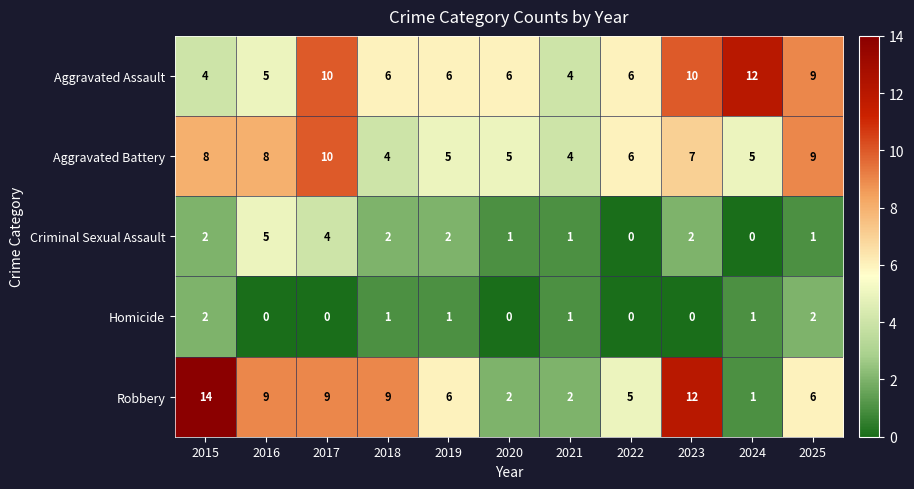

What is the spread (max minus min) of values at 2019?

5